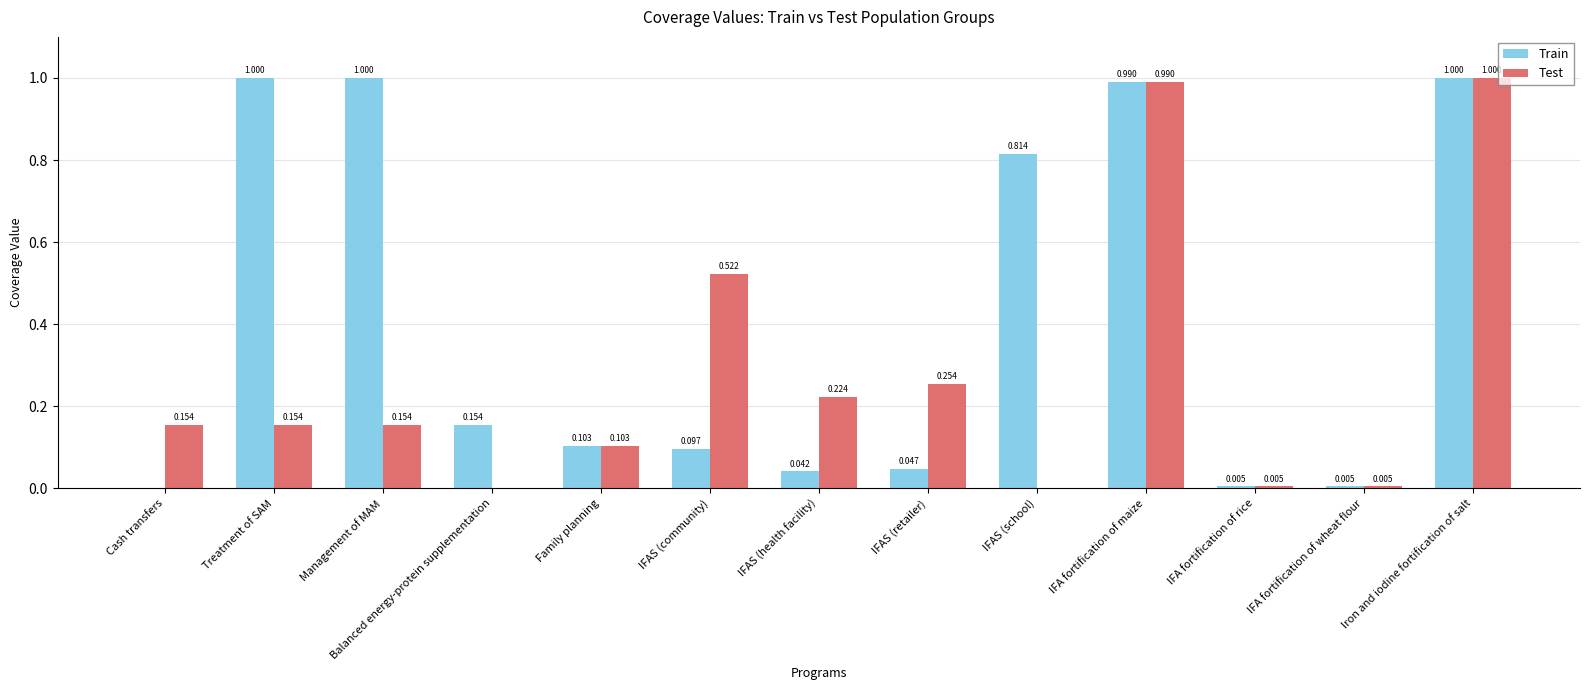

What are all the series names shown in the legend?

Train, Test